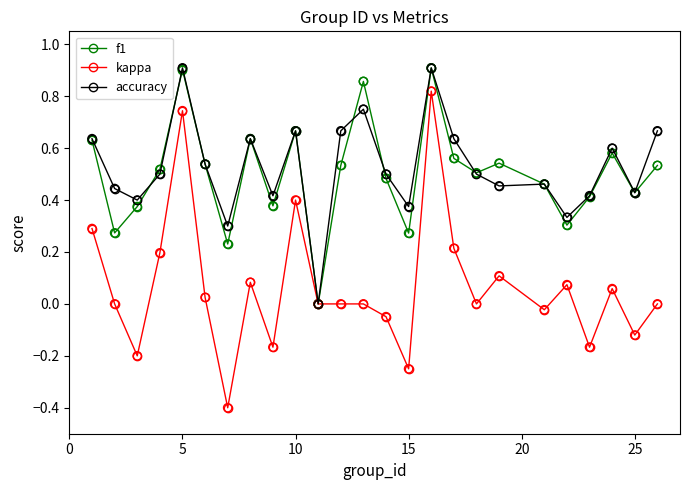

Which series has the largest range (max minus min)?

kappa